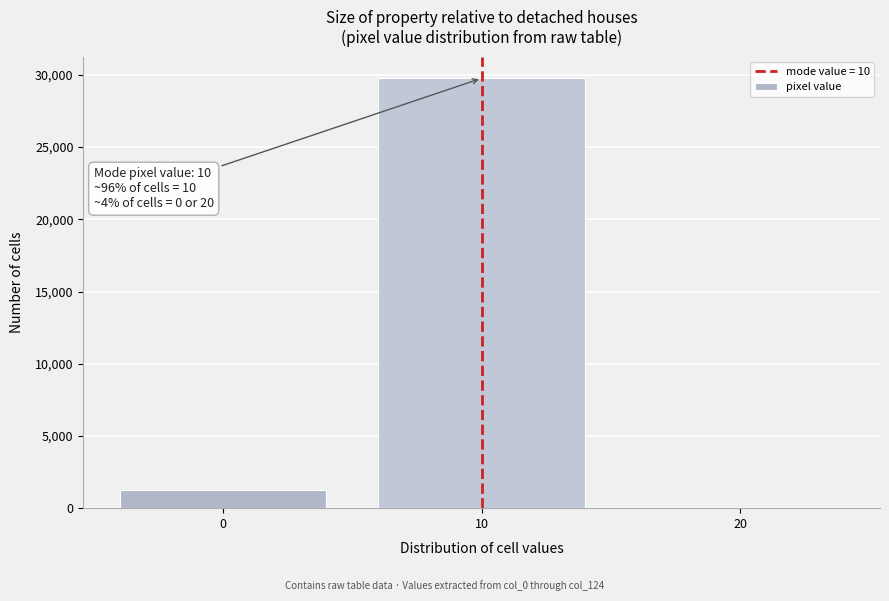

Reading right to left, what are all the values shown in this chart?

20=12	10=29766	0=1242